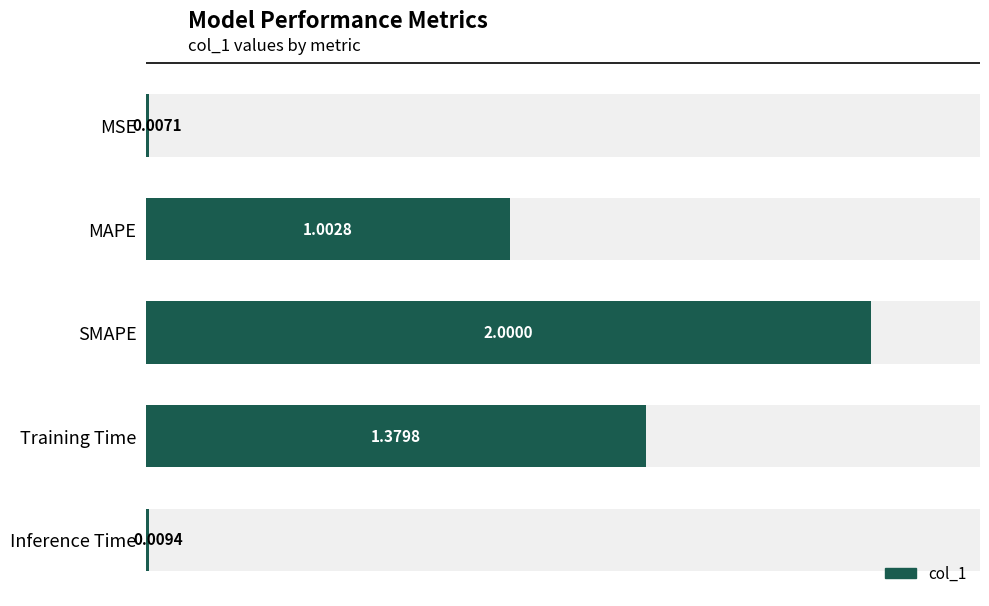

The value at SMAPE is 0.7. True or false?

False